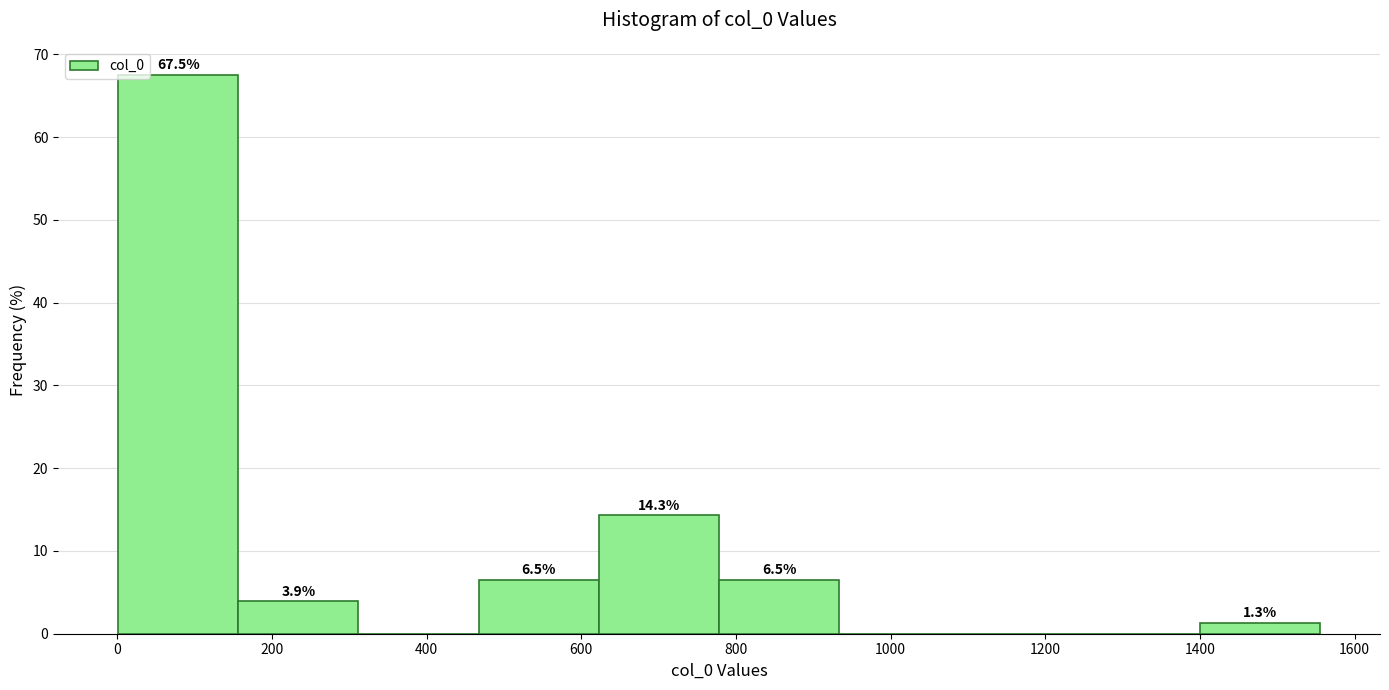

Over which range of the x-axis is the bar tallest?

0 to 160